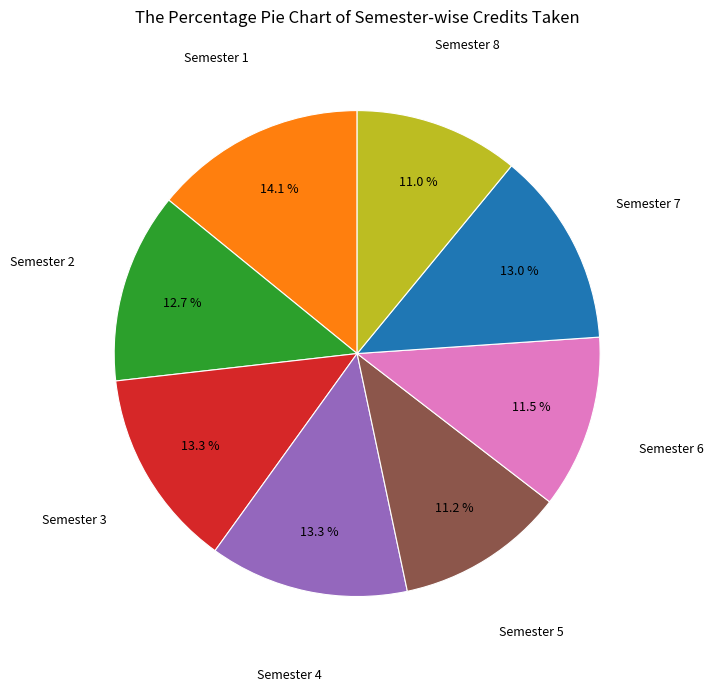

Does any single category account for the majority?

No